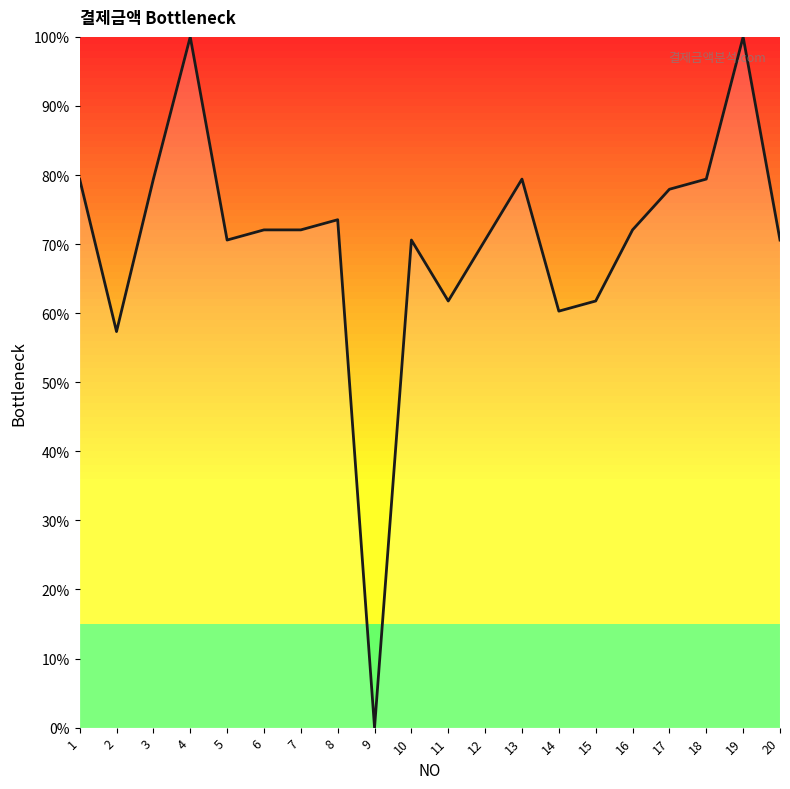

How many points are lower than both their immediate neighbors (excluding endpoints)?

5